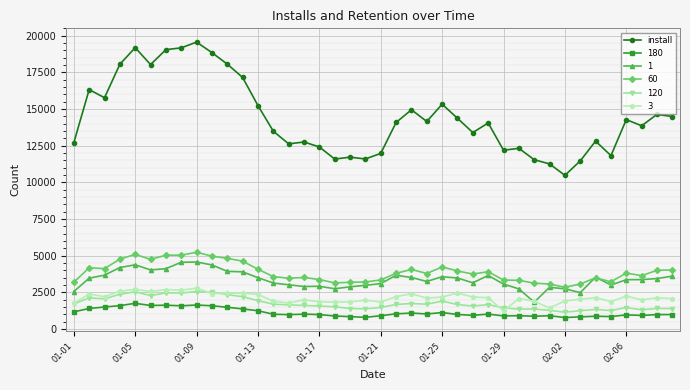

What is the lowest value of the 3 series?

1235